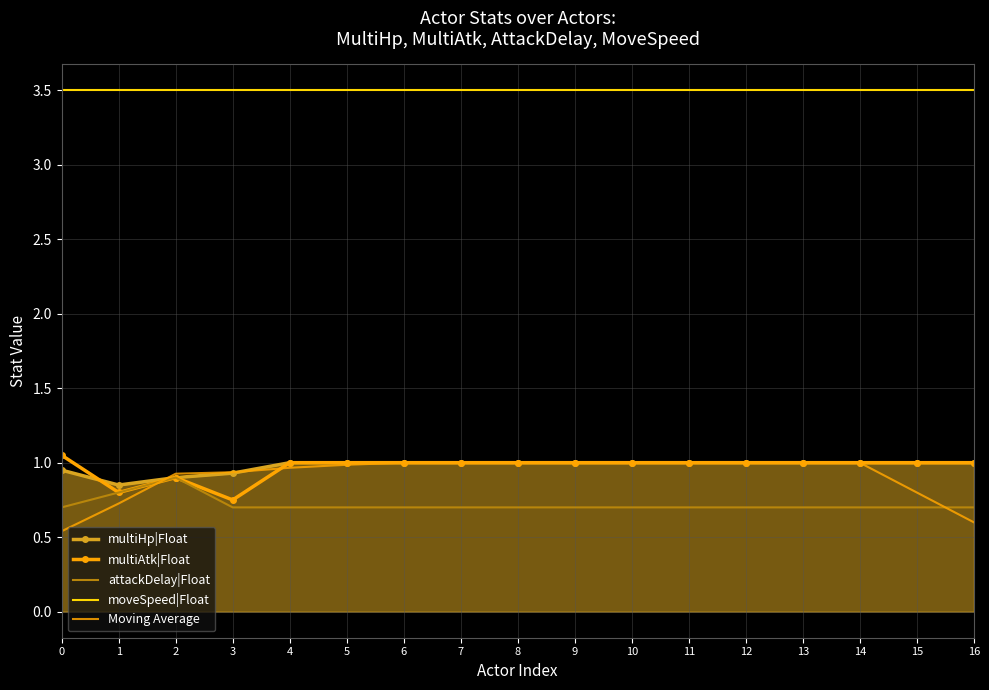

What is the spread (max minus min) of values at 12?

2.8